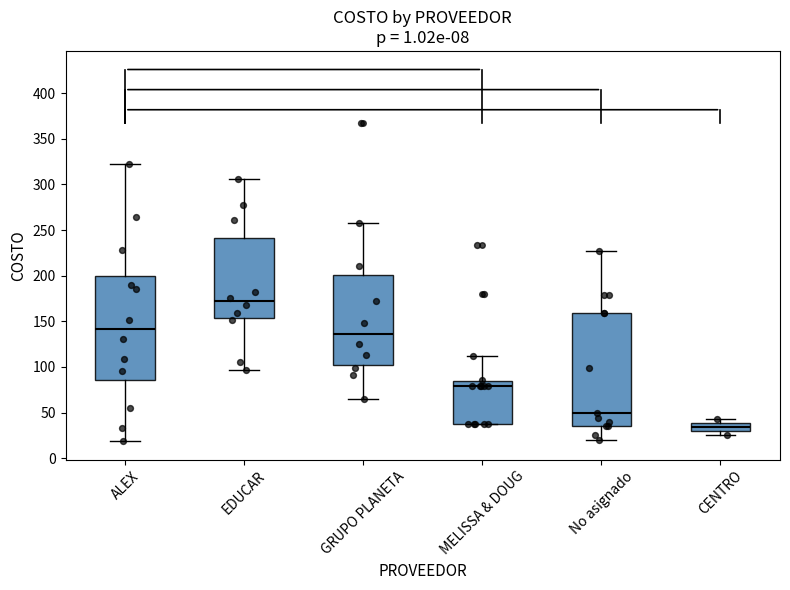

Which box has the lowest median line?

CENTRO